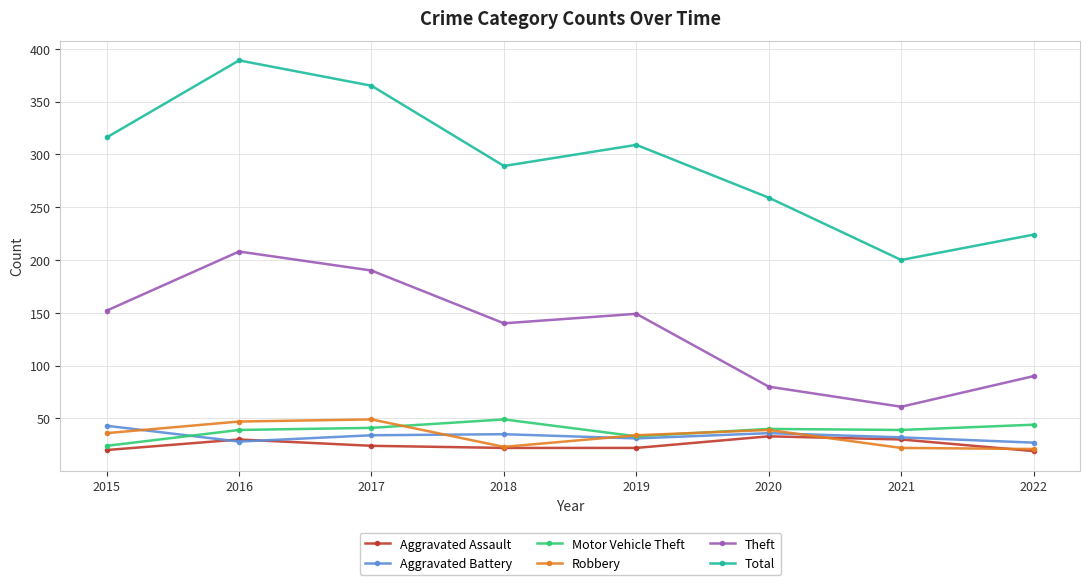

How many values in the Aggravated Assault series are below 24?

4